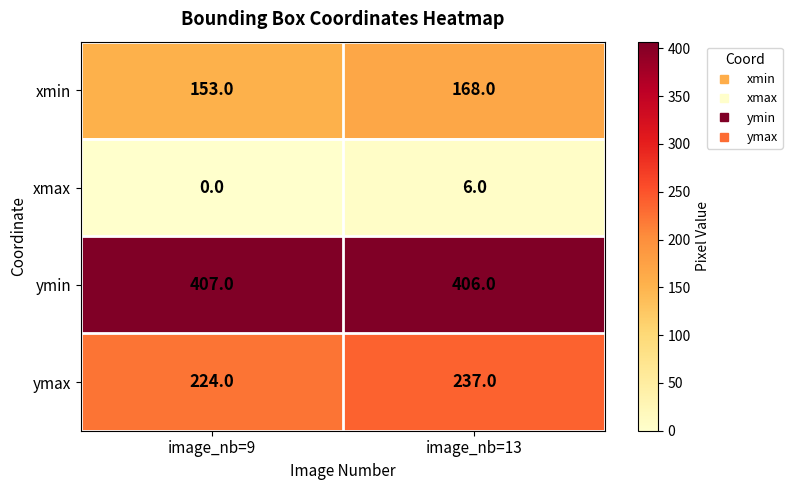

The value of xmin at image_nb=9 is 153. True or false?

True